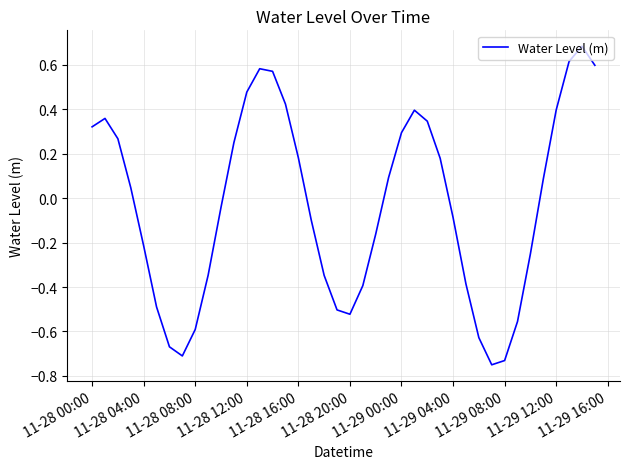

What is the difference between the maximum and minimum values?

1.4